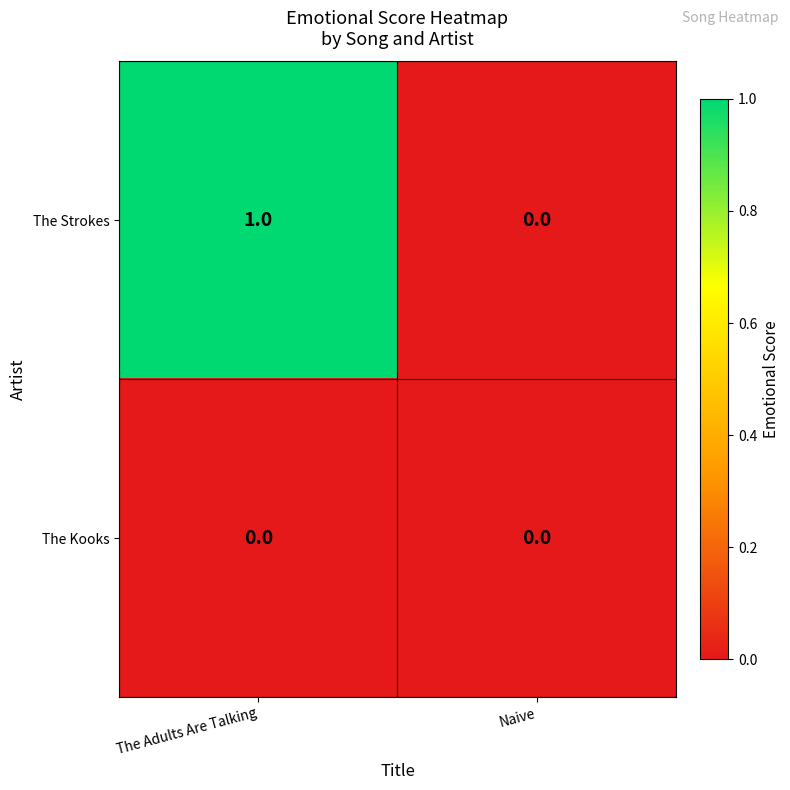

At which category is the sum across all series the highest?

The Adults Are Talking